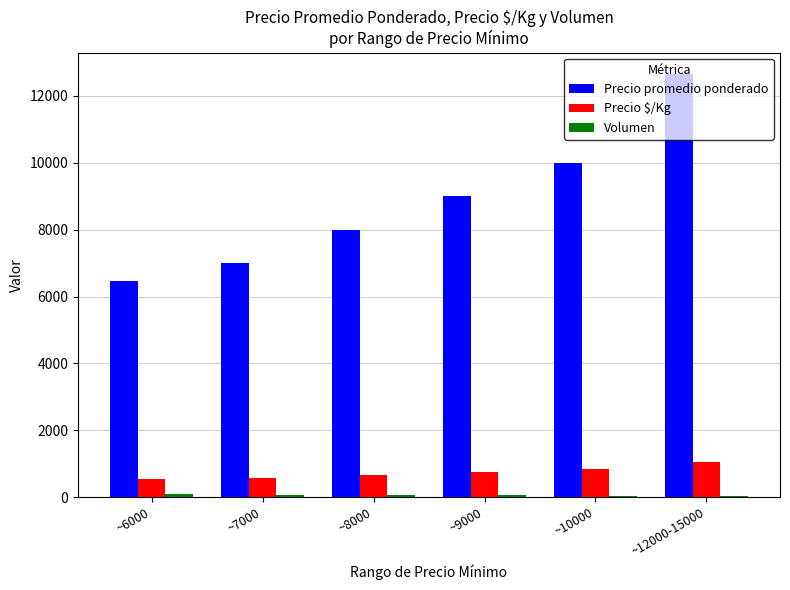

At which category does the chart reach its peak across all series?

~12000-15000